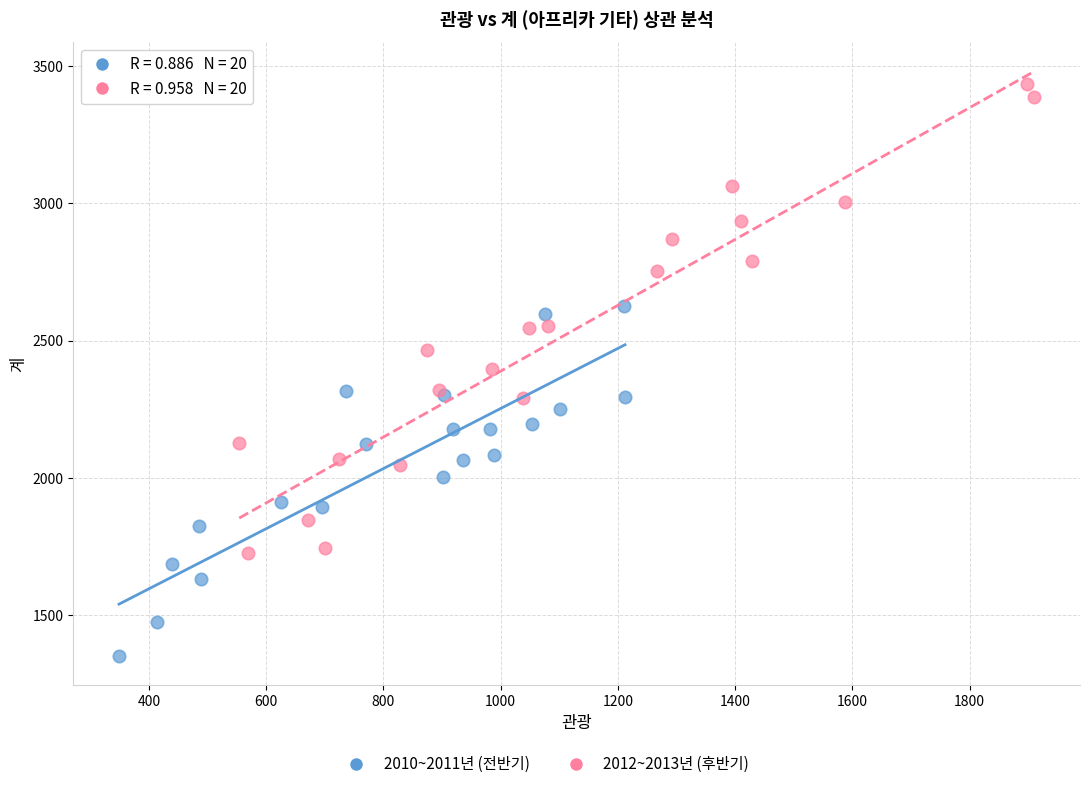

Which series contains the highest Y value?

2012~2013년 (후반기)